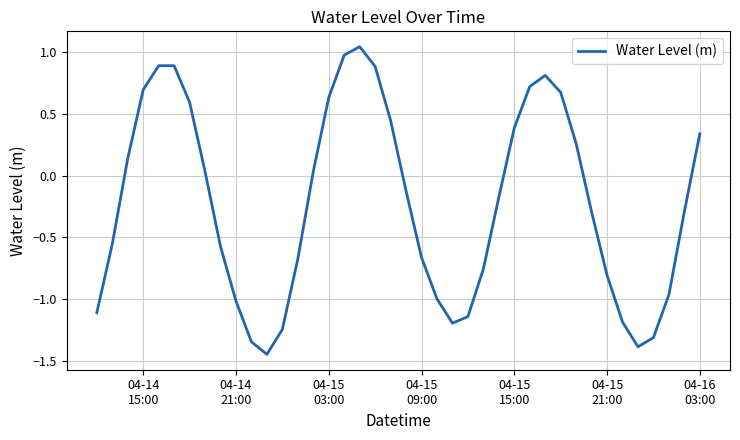

What is the difference between the maximum and minimum values?

2.5